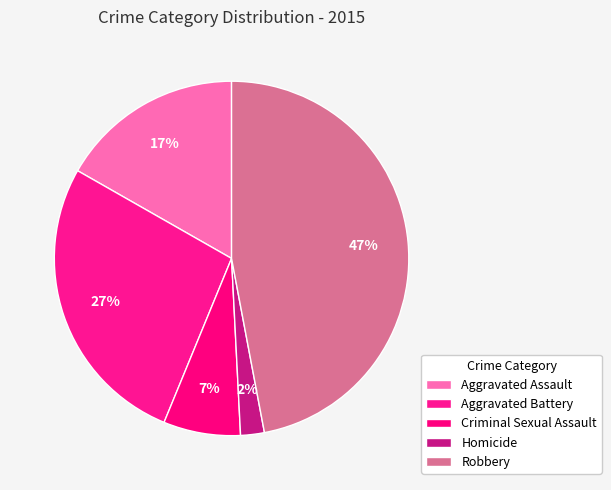

What percentage is the Aggravated Assault slice, to the nearest percent?

17%